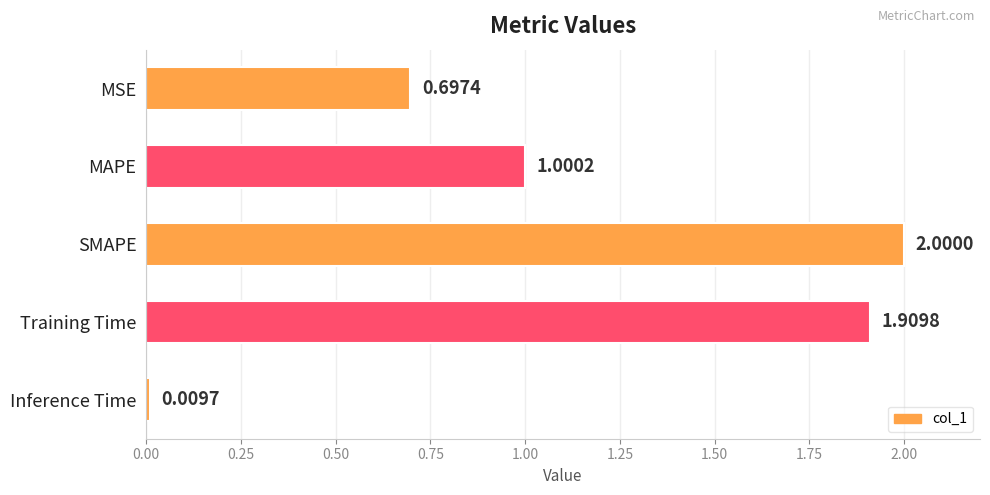

What is the change in value from MAPE to Training Time?

+0.9